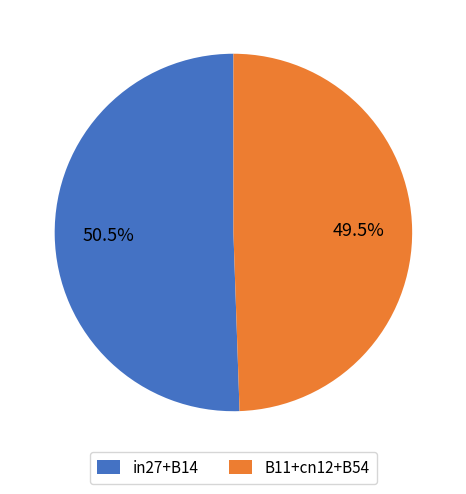

How many segments does this pie chart have?

2